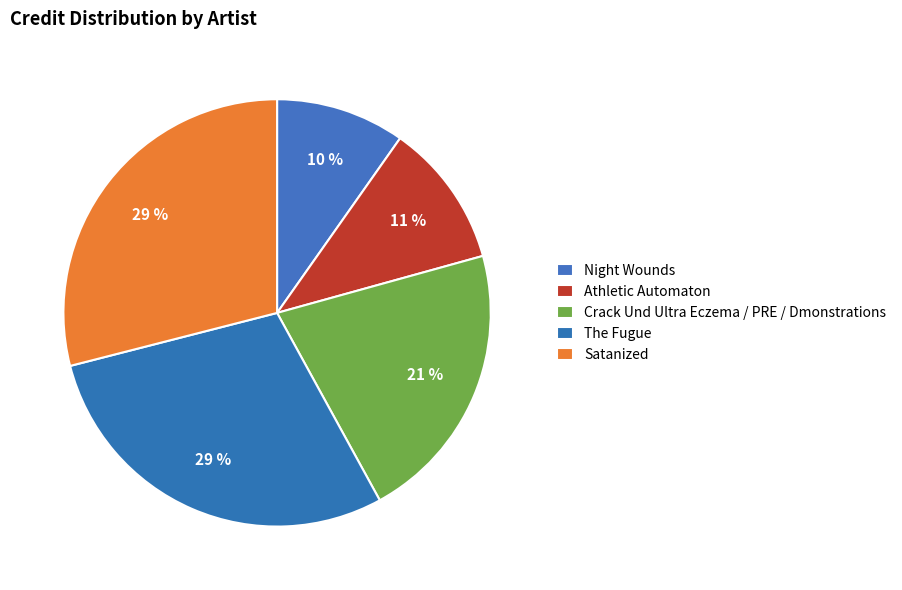

Does any single category account for the majority?

No